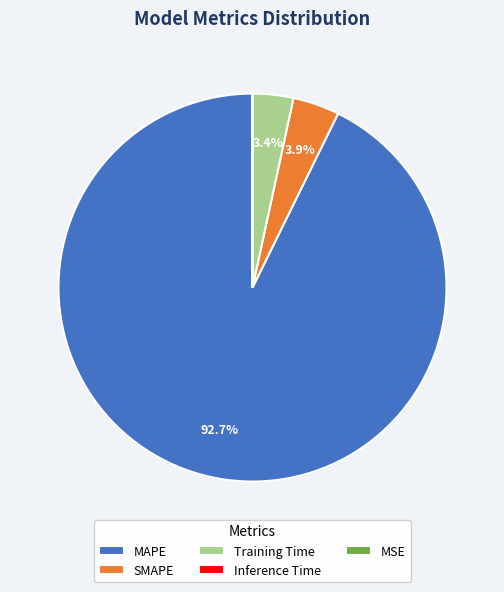

Which has a higher value, SMAPE or Training Time?

SMAPE